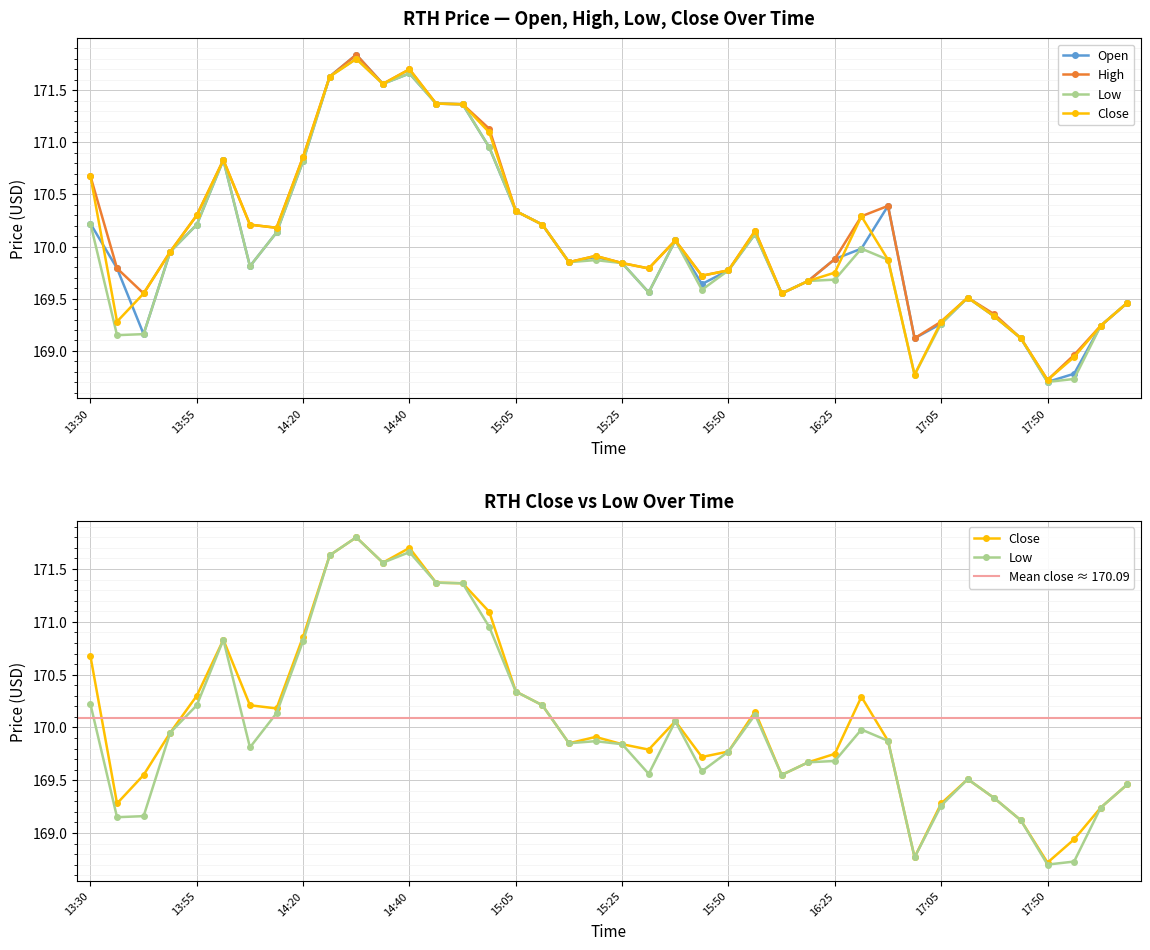

What is the value of the open point at the 1st from the left?

170.2